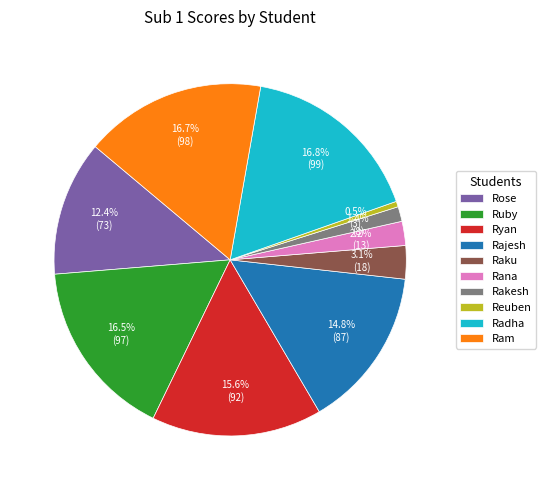

To the nearest percent, what percentage of the pie is Rose?

12%